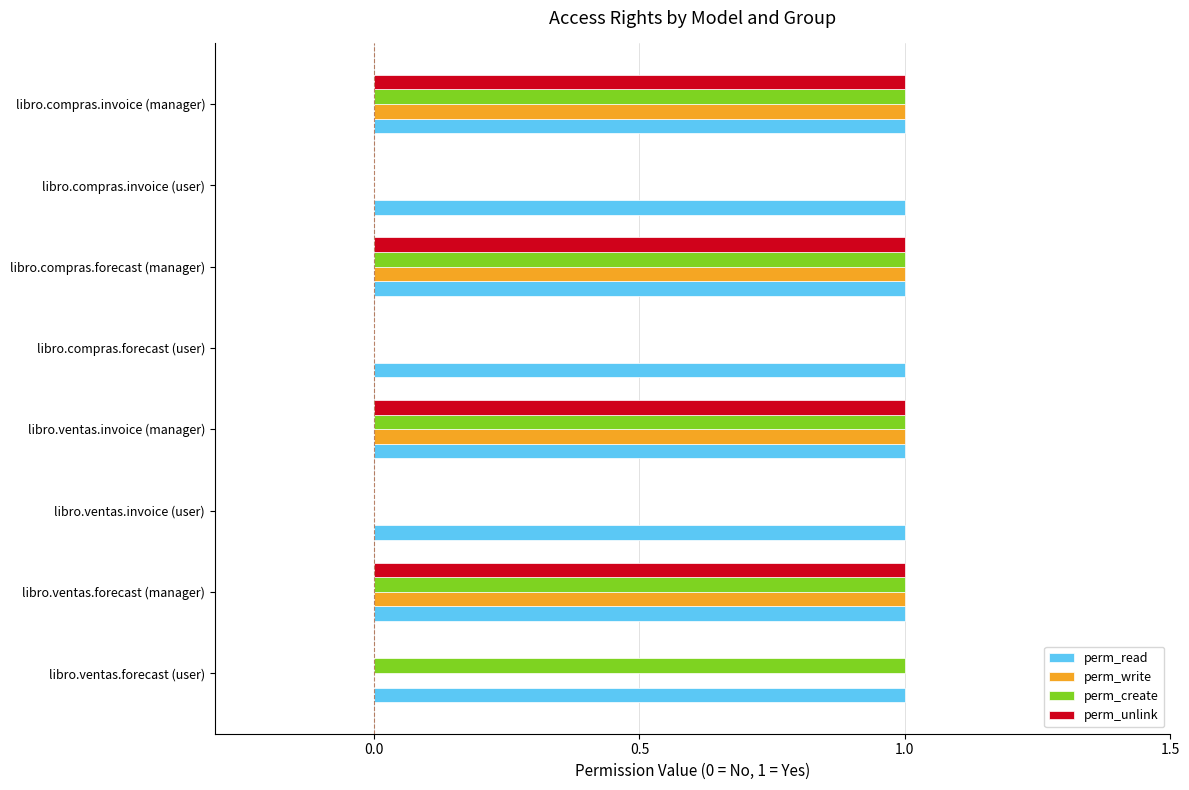

The value of perm_unlink at libro.compras.invoice (user) is 0. True or false?

True